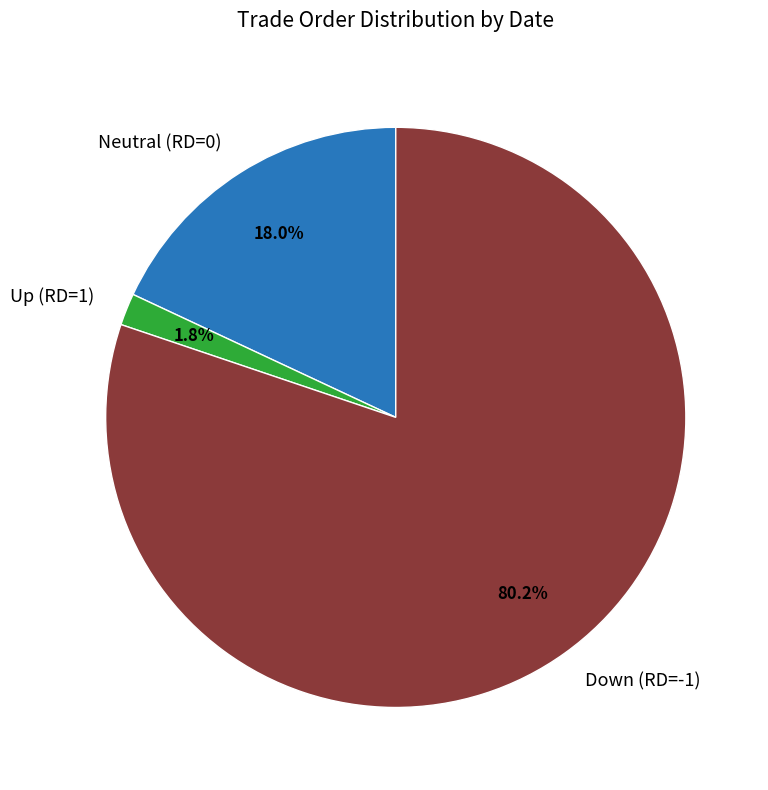

Is Down (RD=-1) the majority of the pie?

Yes